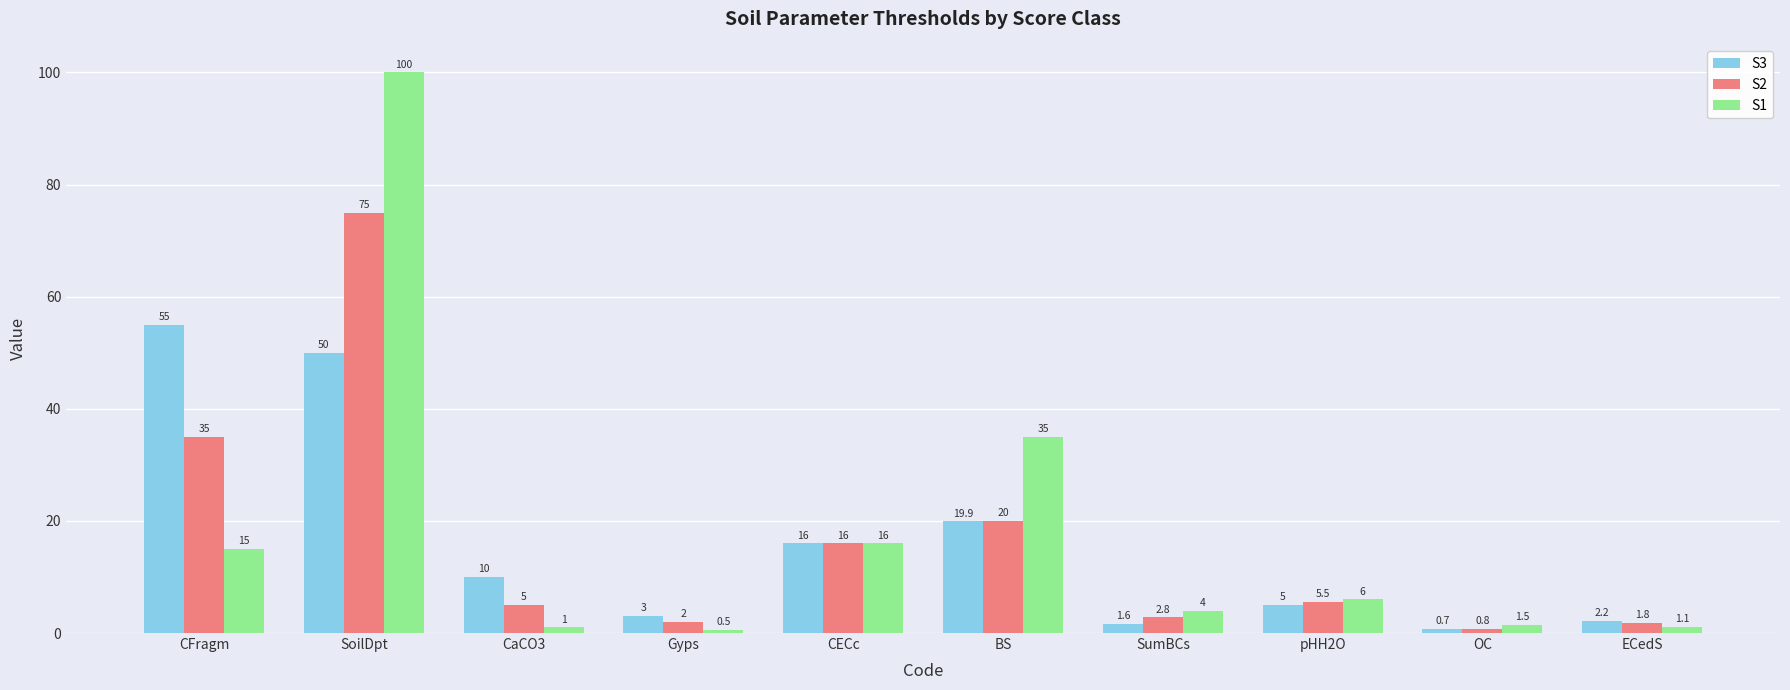

What is the average value of the S3 series?

16.3